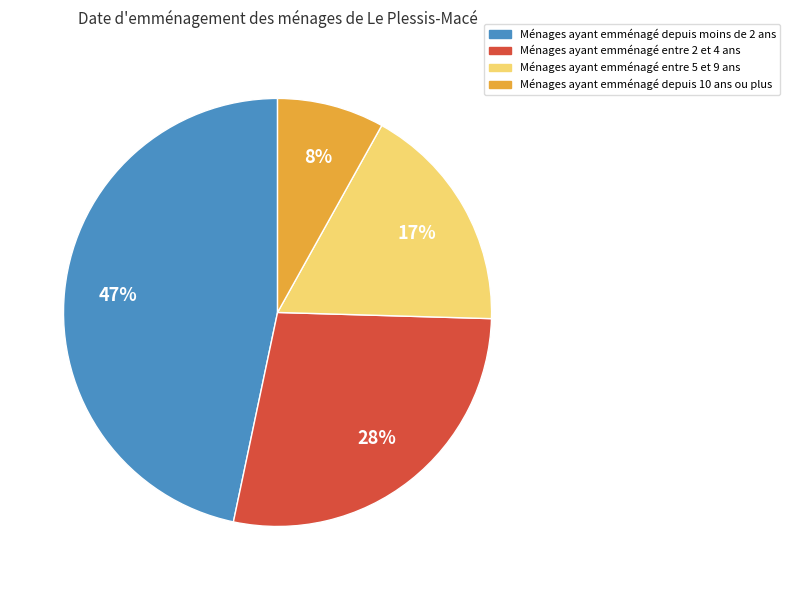

Is there any slice that represents more than half of the pie?

No